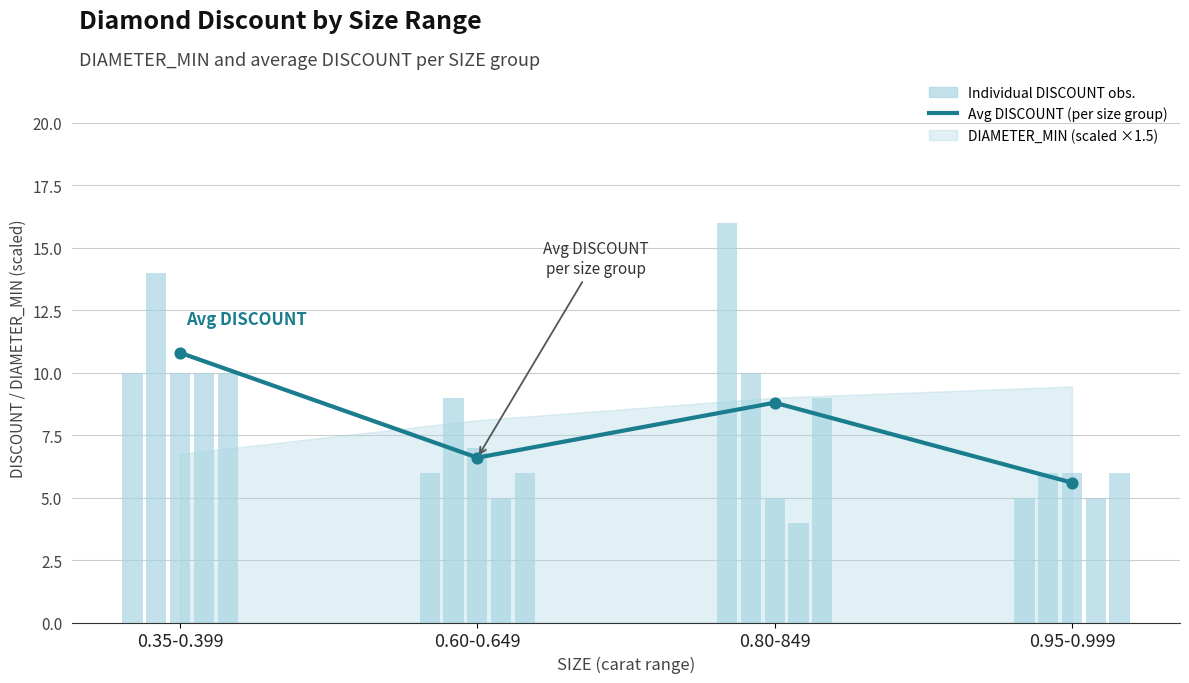

Between 0.80-849 and 0.95-0.999, which is larger?

0.80-849